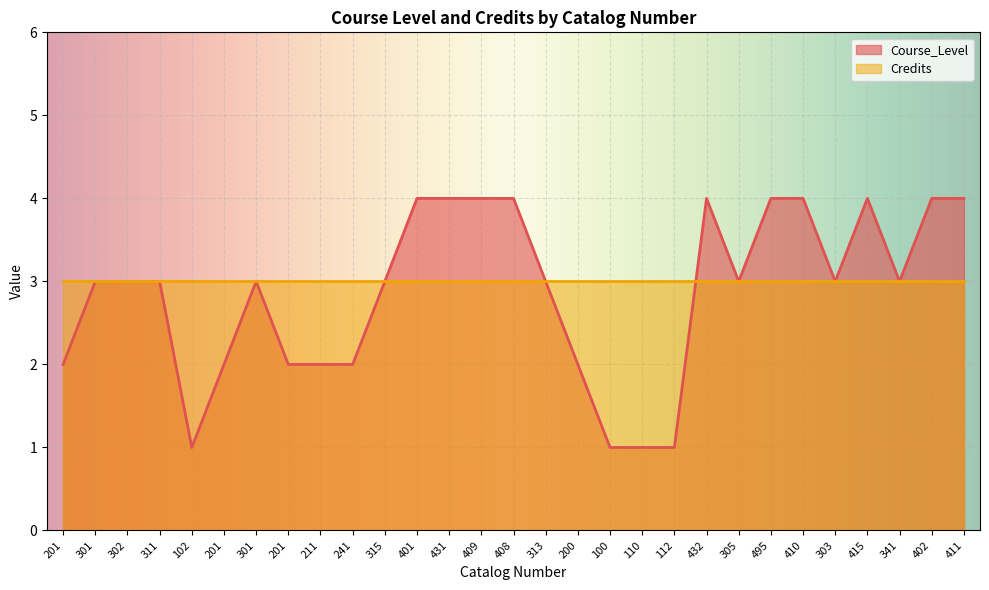

At which label is the value closest to 2?

201